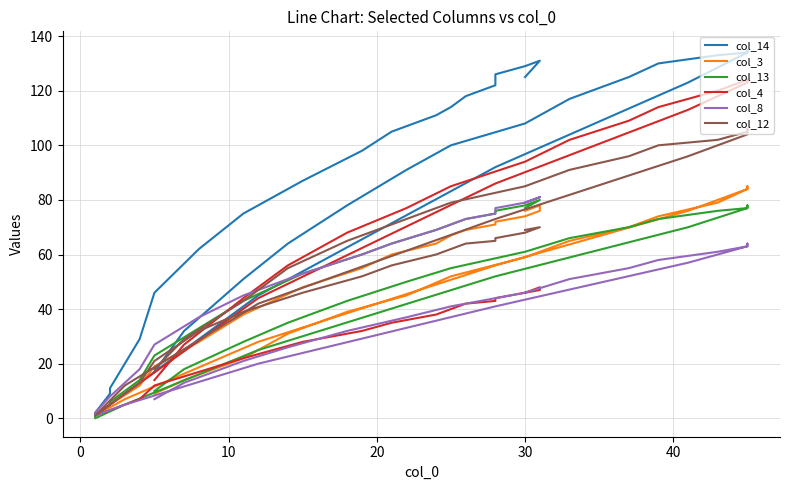

How many interior local peaks does the col_14 series have?

1